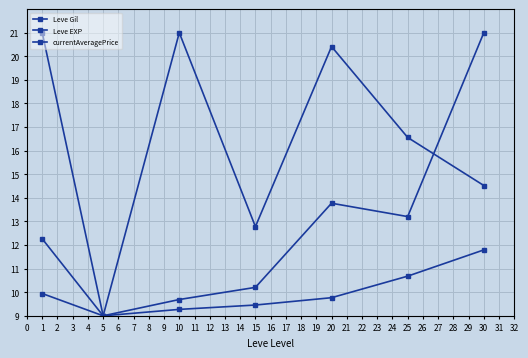

Which series has the largest total across all categories?

Leve Gil